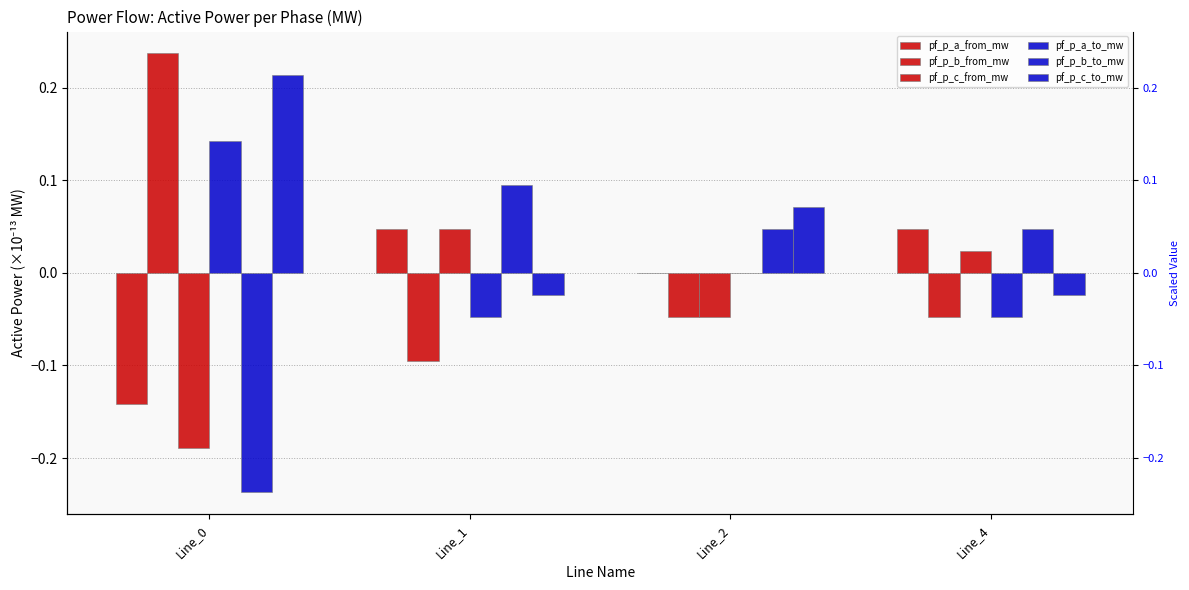

Rank the series by their maximum value, from lowest to highest.

pf_p_a_from_mw, pf_p_c_from_mw, pf_p_b_to_mw, pf_p_a_to_mw, pf_p_c_to_mw, pf_p_b_from_mw